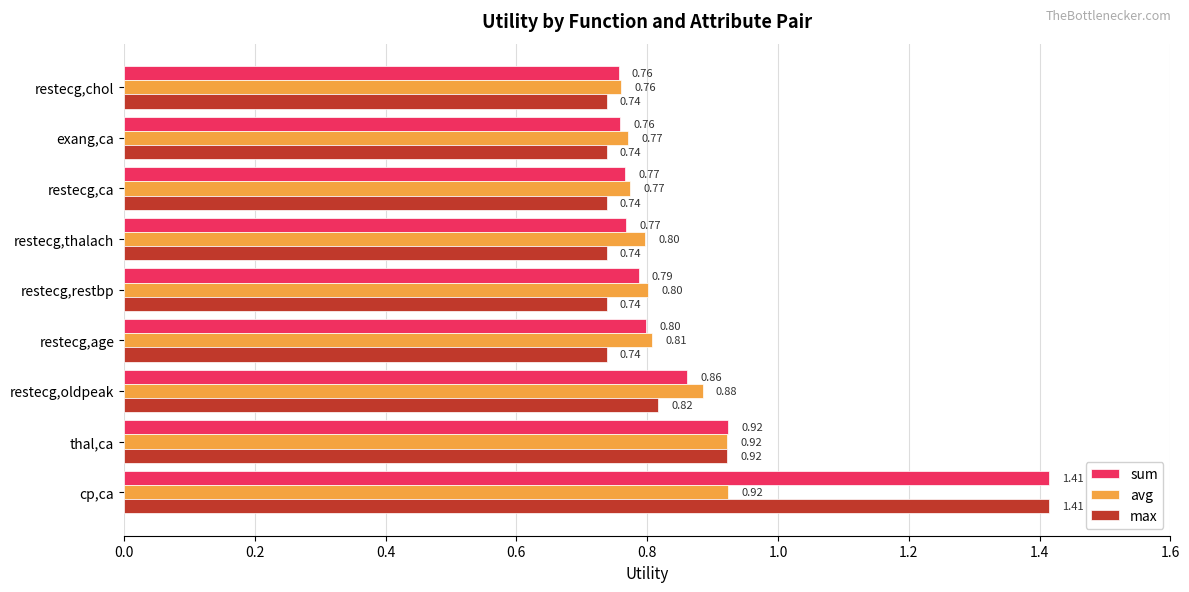

Which label corresponds to the largest value in the chart?

cp,ca